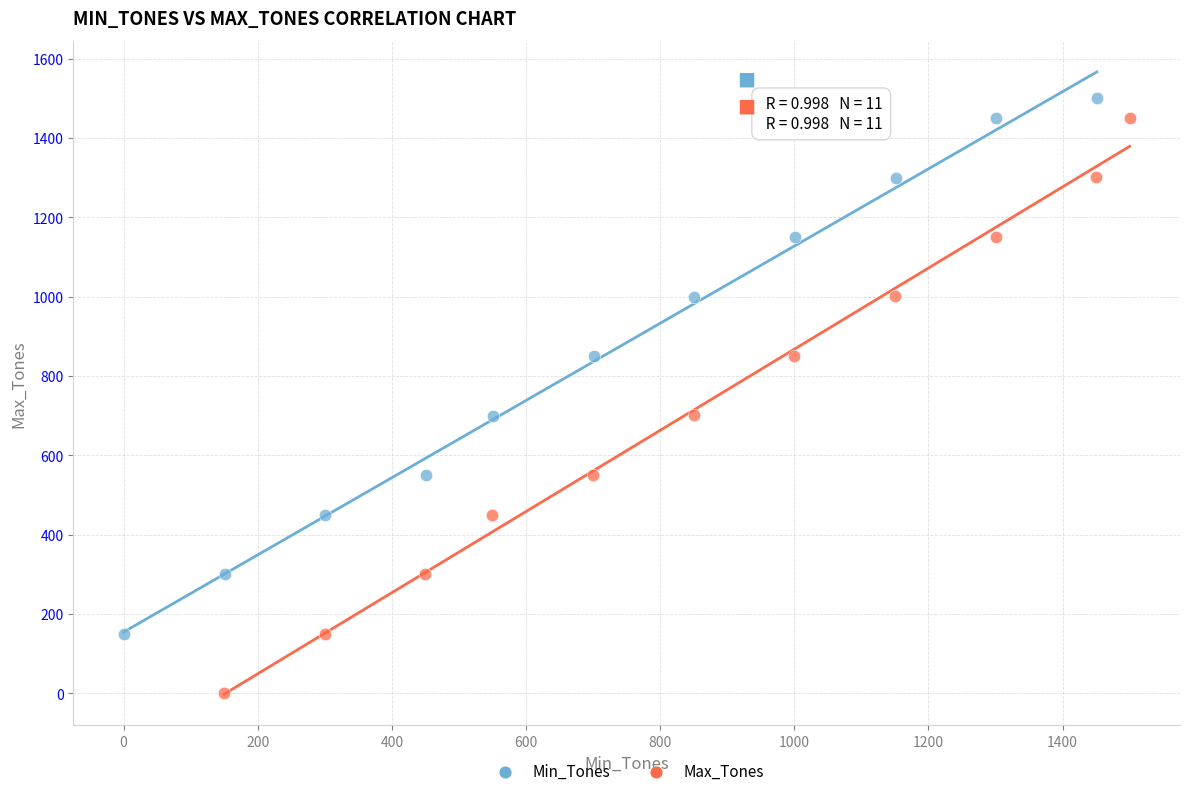

Which series contains the lowest Y value?

Max_Tones